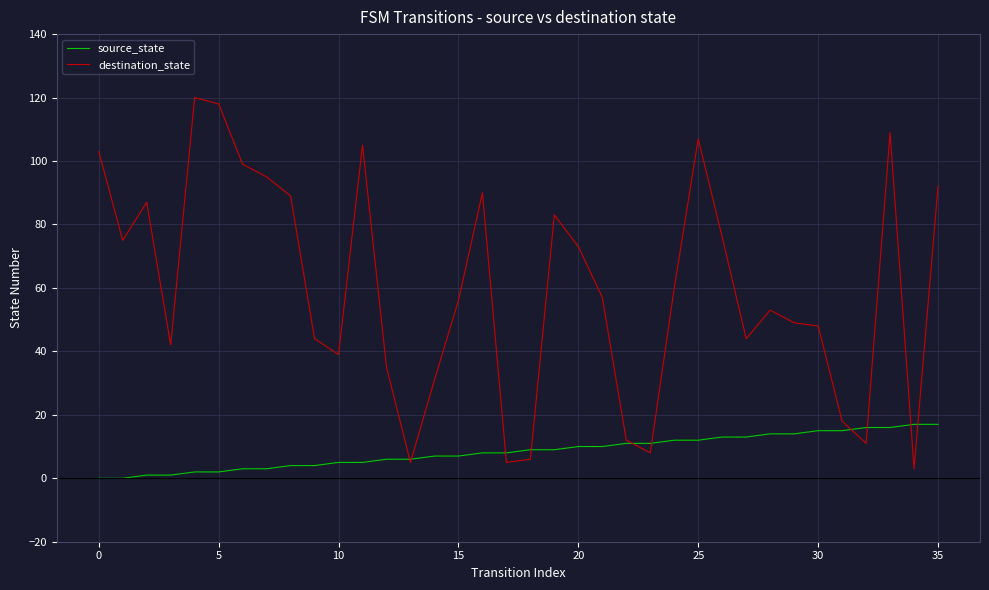

What is the sum of all source_state values?

306